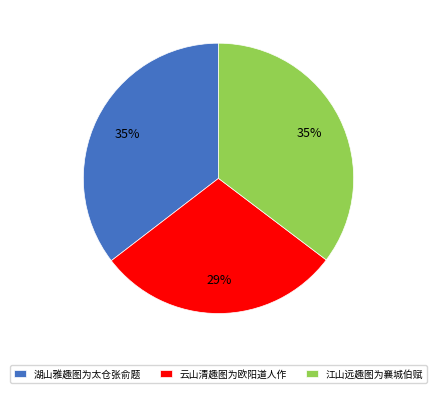

Is there any slice that represents more than half of the pie?

No